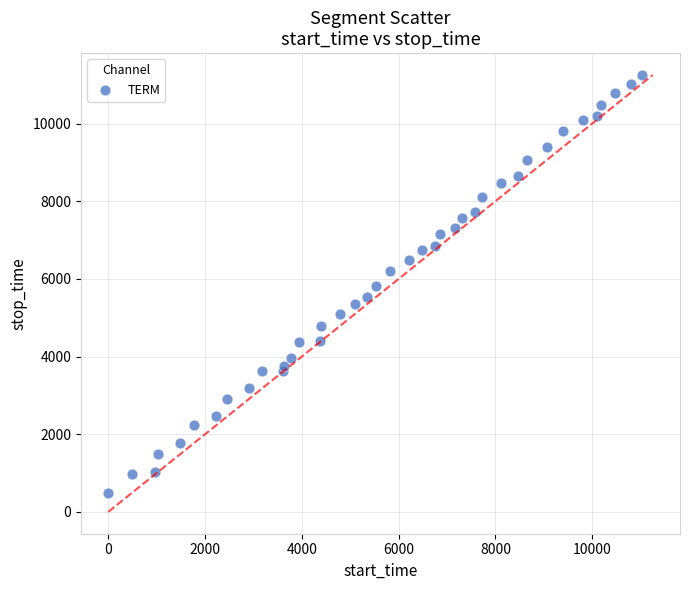

What is the range of X values (max minus min)?

11030